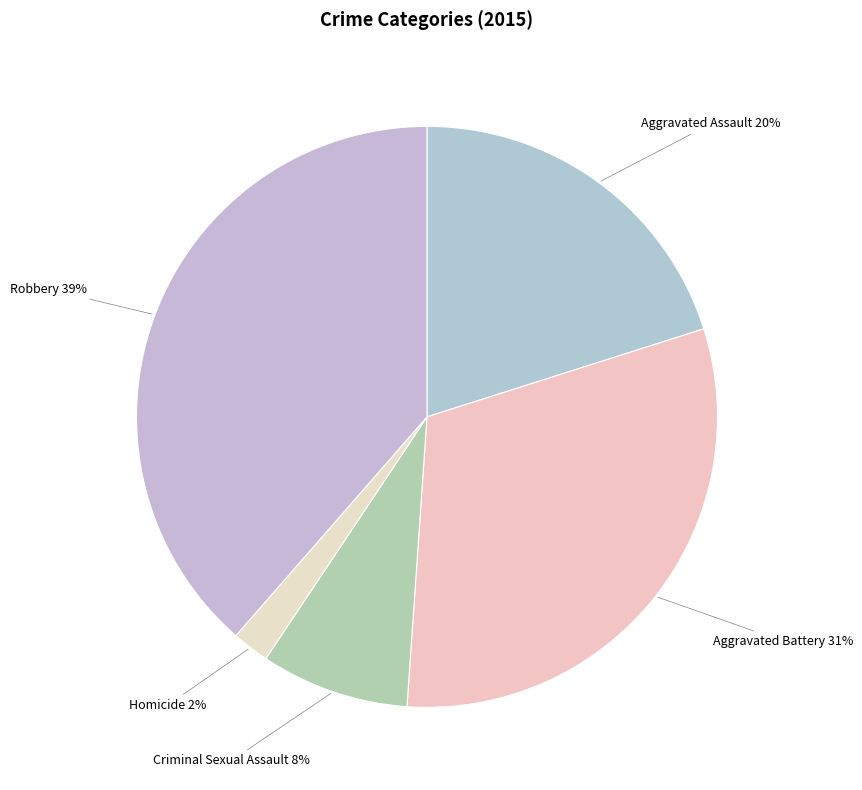

Which category has the smallest portion of the pie?

Homicide